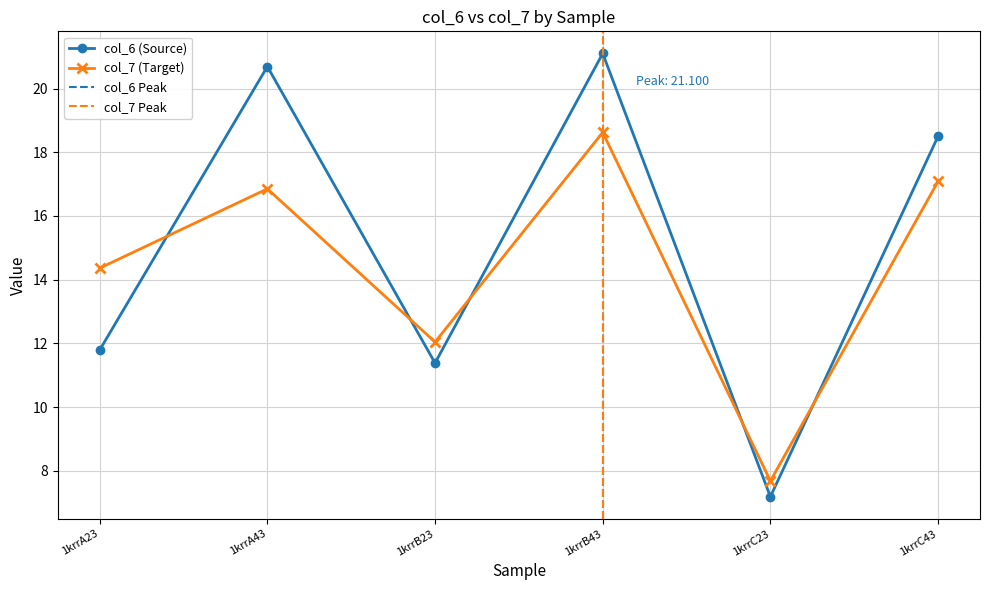

What is the average value of the col_6 series?

15.1